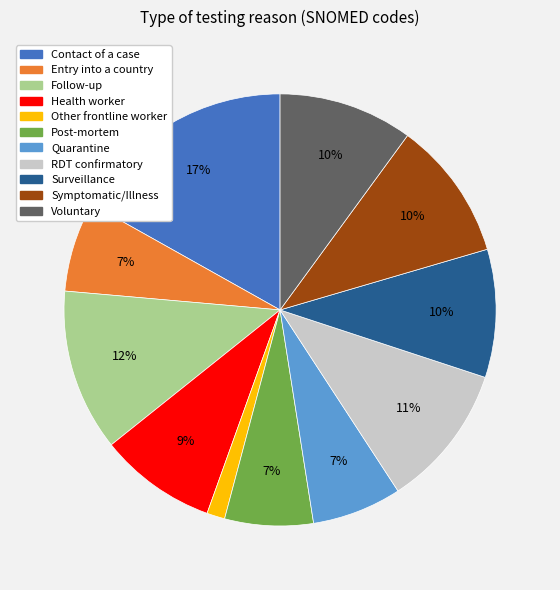

To the nearest percent, what portion does Health worker represent?

9%